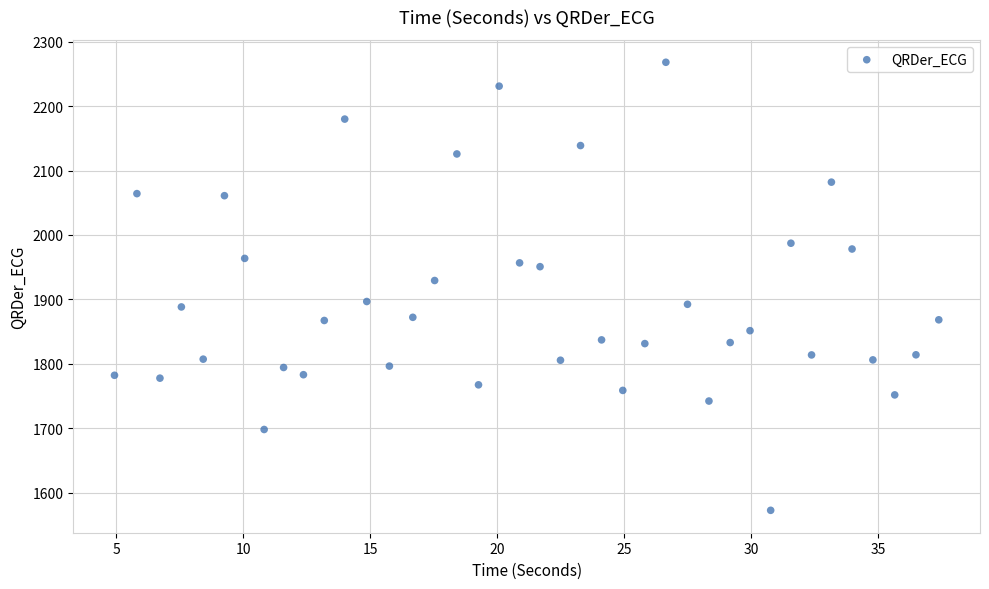

What Y value in the scatter plot is closest to 1920?

1929.3